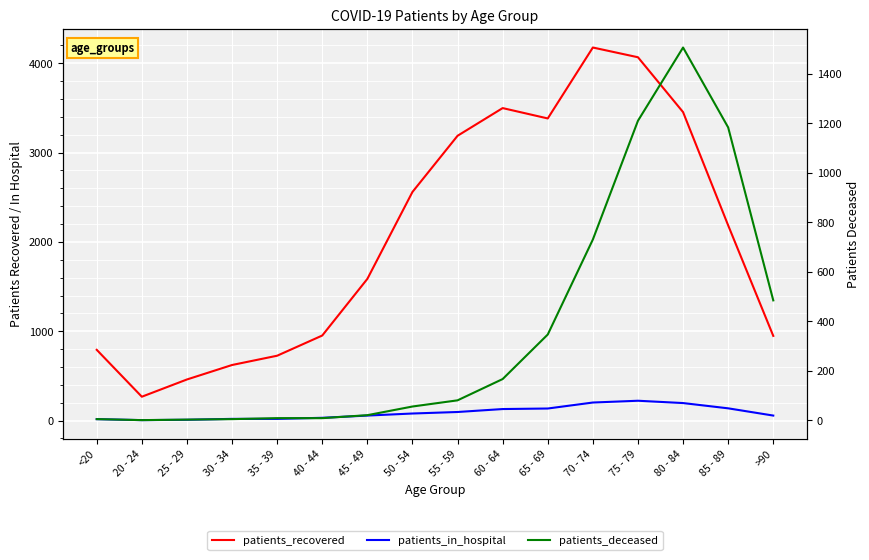

At how many categories does at least one series exceed 2741?

6